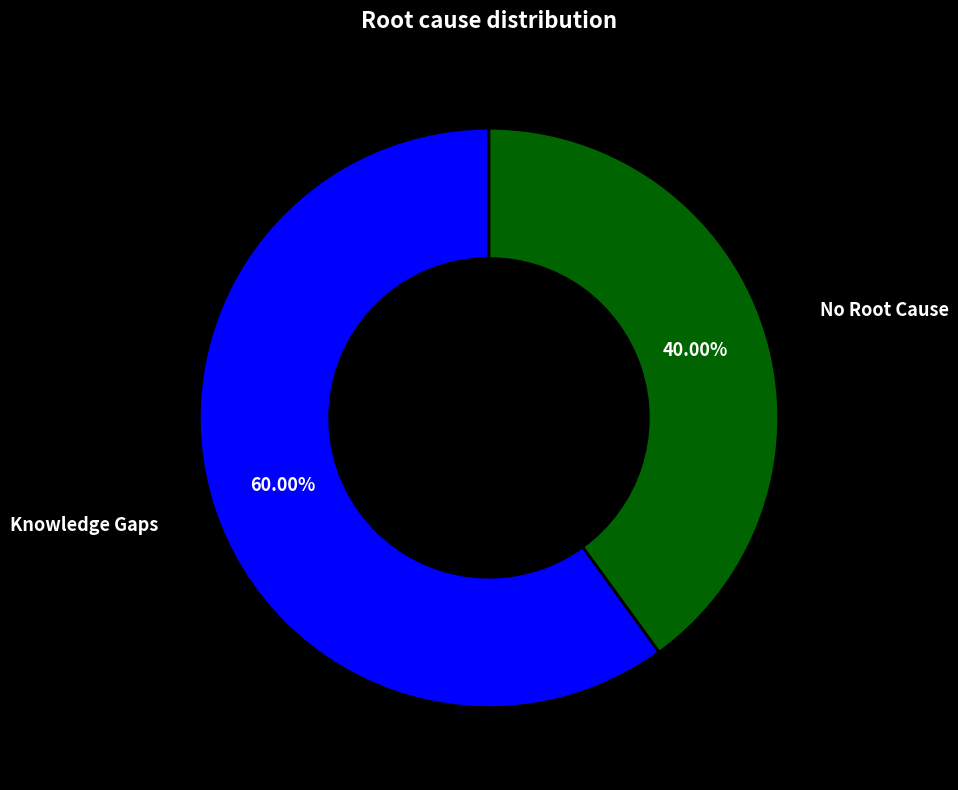

Rank the categories by value from highest to lowest.

Knowledge Gaps, No Root Cause